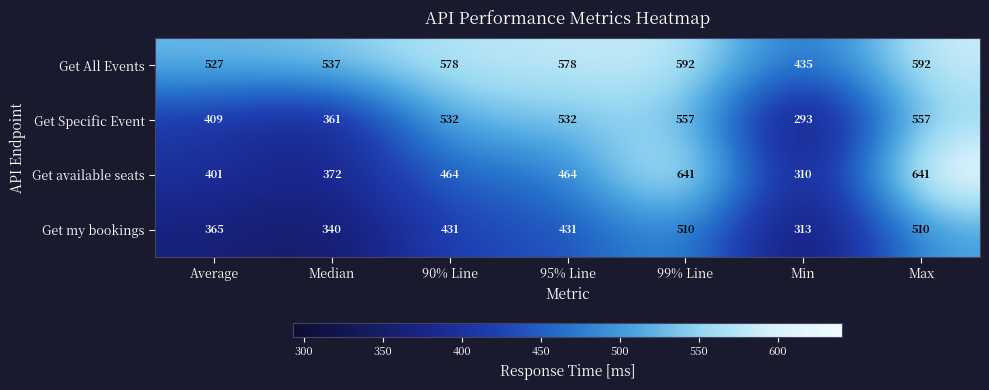

Reading left to right, what are all the values shown in this chart?

Get All Events: Average=527	Median=537	90% Line=578	95% Line=578	99% Line=592	Min=435	Max=592
Get Specific Event: Average=409	Median=361	90% Line=532	95% Line=532	99% Line=557	Min=293	Max=557
Get available seats: Average=401	Median=372	90% Line=464	95% Line=464	99% Line=641	Min=310	Max=641
Get my bookings: Average=365	Median=340	90% Line=431	95% Line=431	99% Line=510	Min=313	Max=510